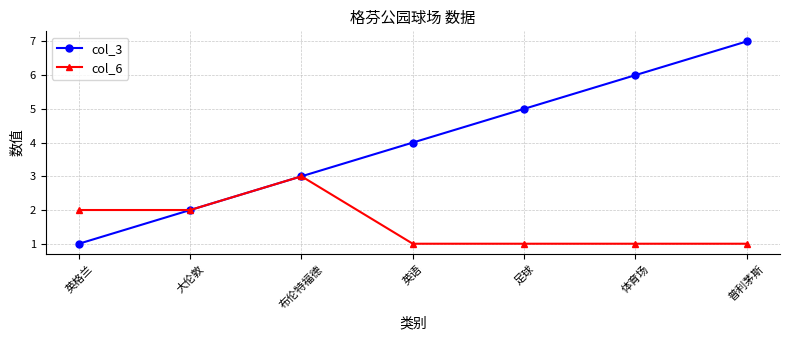

True or false: col_6 has a value of 1 at 普利茅斯.

True